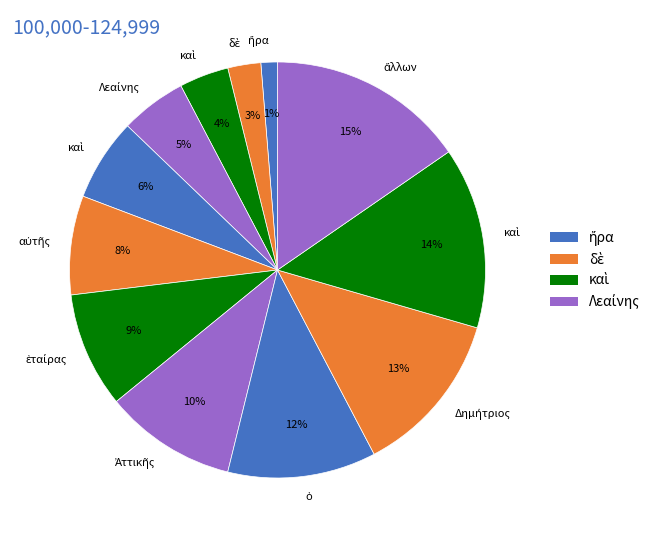

What is the largest slice in the pie chart?

ἄλλων